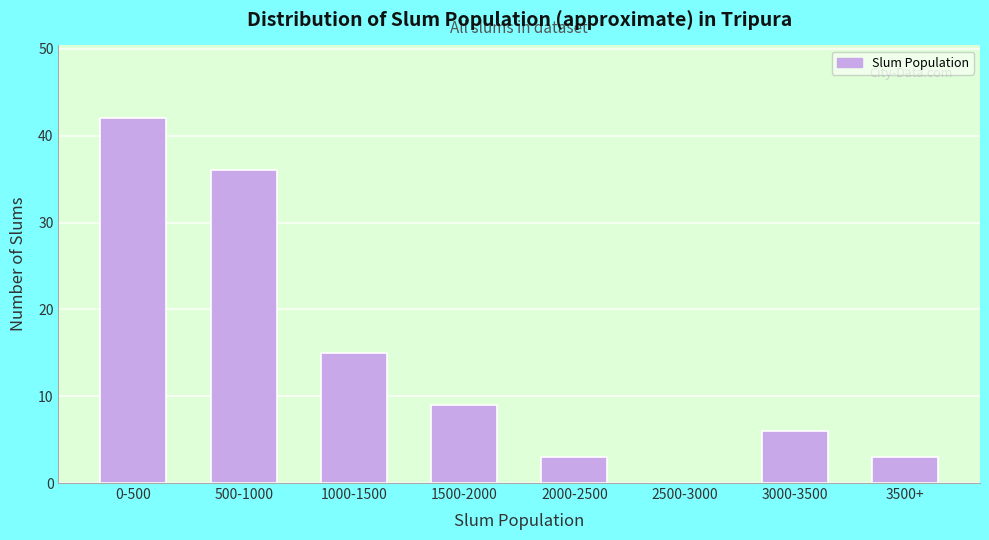

Reading left to right, list all the values displayed in this chart.

0-500=42	500-1000=36	1000-1500=15	1500-2000=9	2000-2500=3	2500-3000=0	3000-3500=6	3500+=3